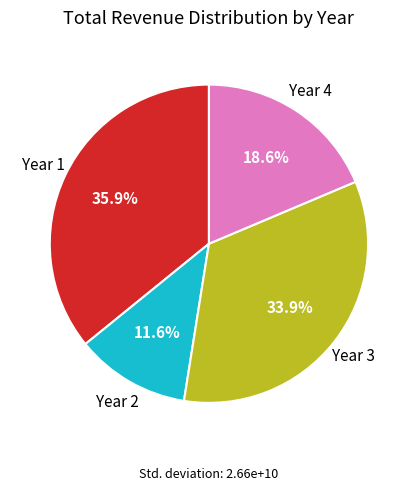

Do Year 3 and Year 1 together represent more than half of the pie?

Yes